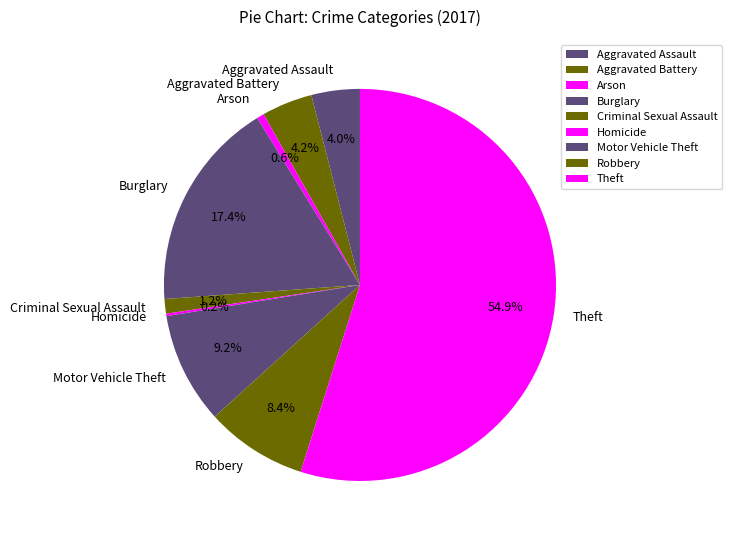

Approximately how many times larger is the value at Criminal Sexual Assault compared to Aggravated Battery?

0.3